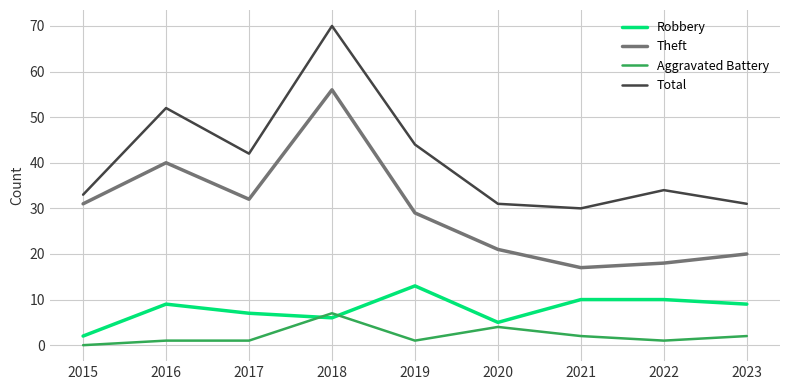

What are all the series names shown in the legend?

Robbery, Theft, Aggravated Battery, Total